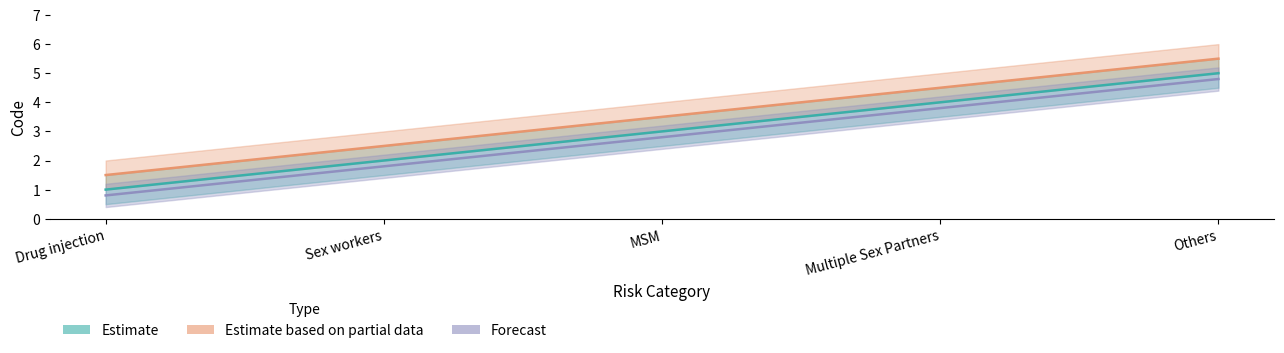

Reading left to right, list all the values displayed in this chart.

Estimate: 1.0	2.0	3.0	4.0	5.0
Estimate based on partial data: 1.5	2.5	3.5	4.5	5.5
Forecast: 0.8	1.8	2.8	3.8	4.8